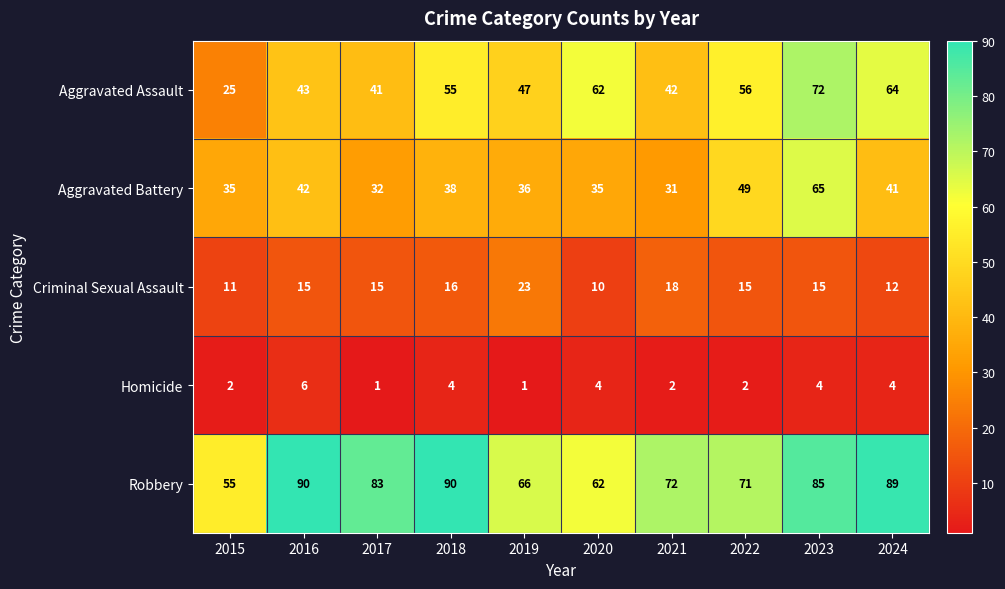

At which label does Aggravated Assault reach its peak?

2023